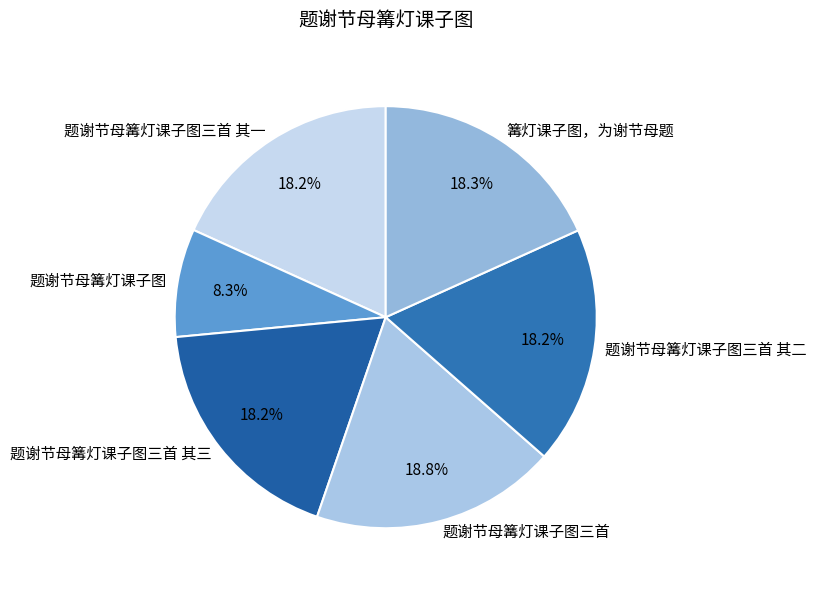

Is there a majority slice in this chart?

No